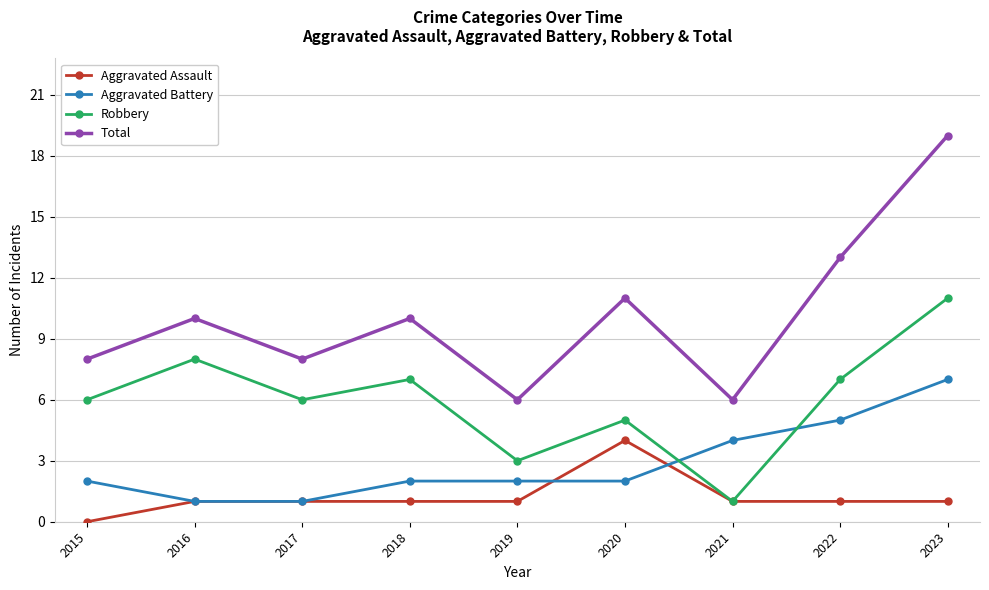

Rank the series by their maximum value, from highest to lowest.

Total, Robbery, Aggravated Battery, Aggravated Assault